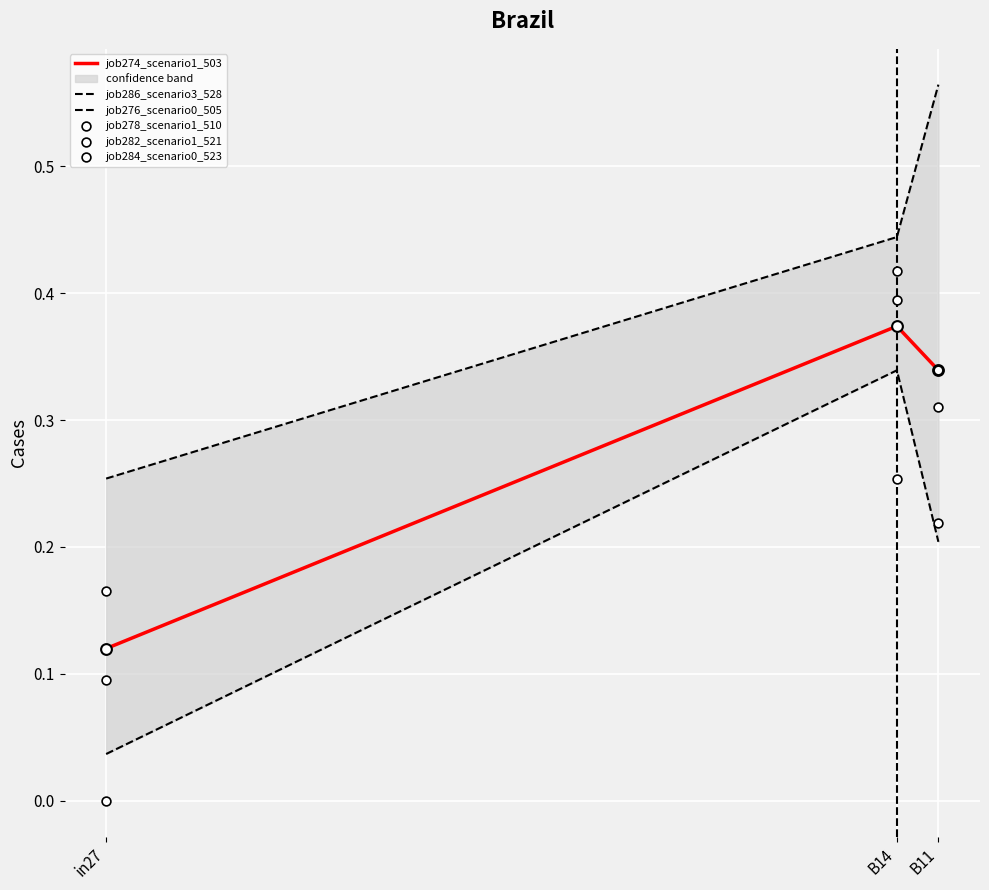

What is the total value across all series at in27?

0.7